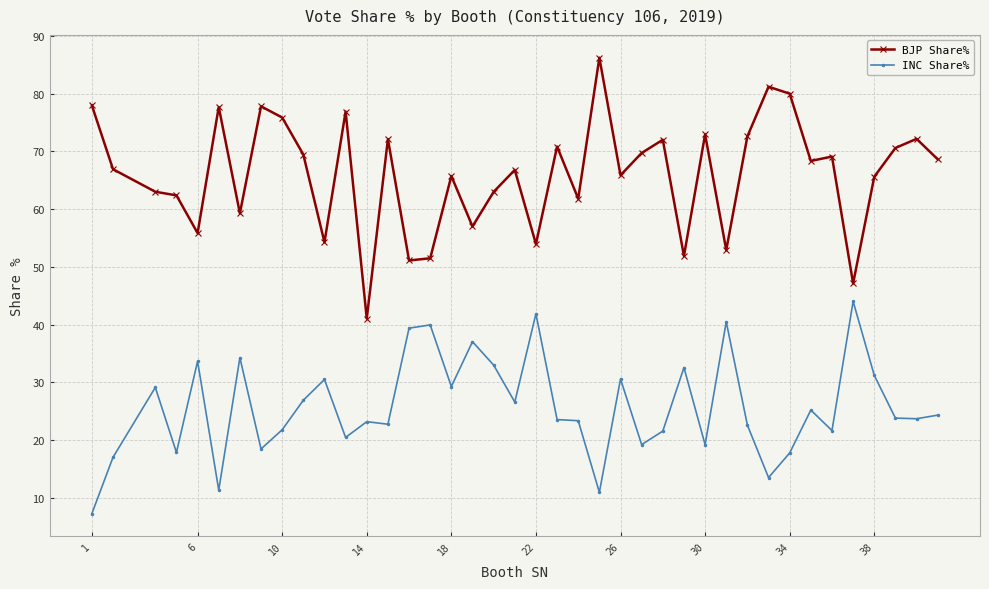

Which series has the largest total across all categories?

BJP Share%